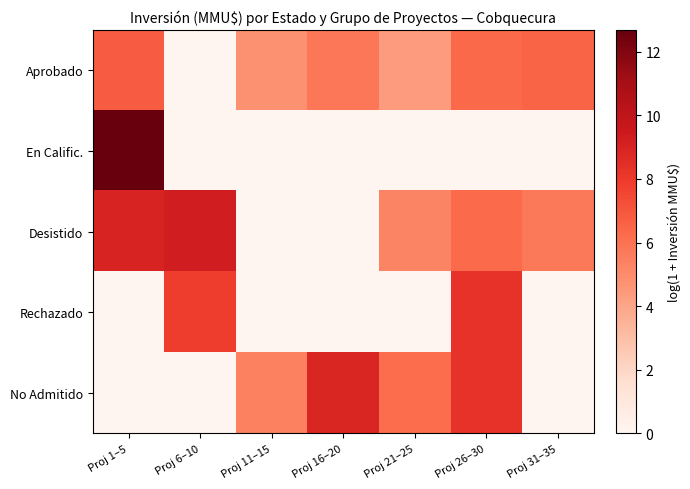

List the series in order of their peak value, highest first.

En Calific., Desistido, No Admitido, Rechazado, Aprobado